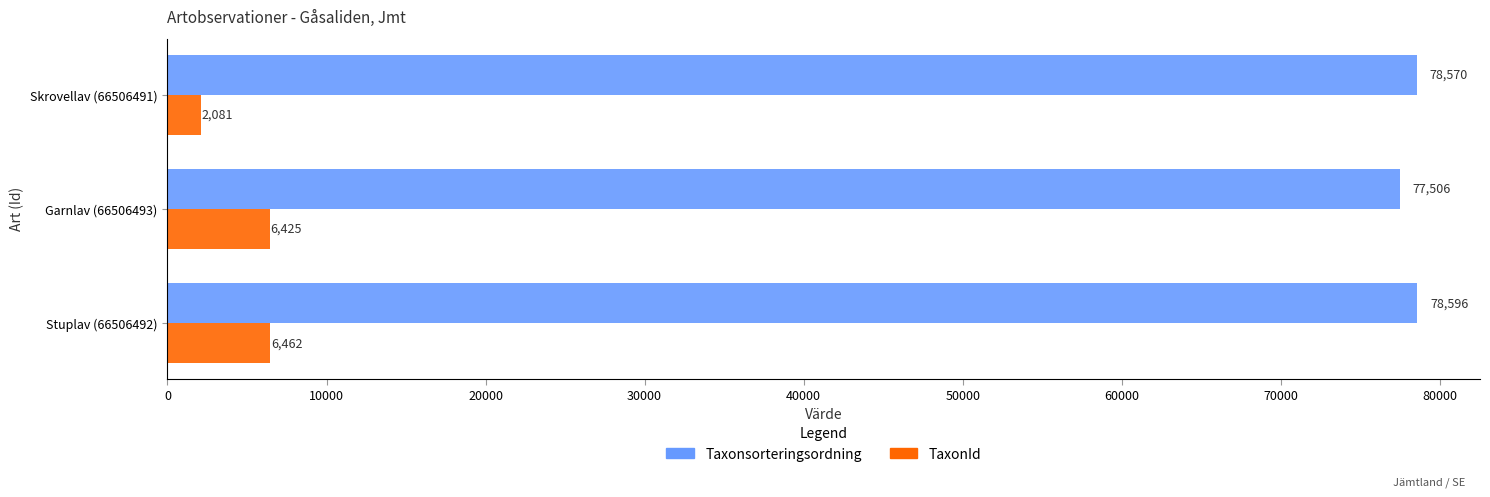

What is the spread (max minus min) of values at Stuplav (66506492)?

72134